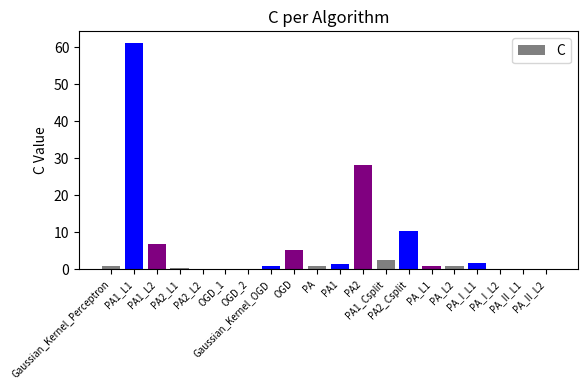

The value at PA2 is 14.0. True or false?

False